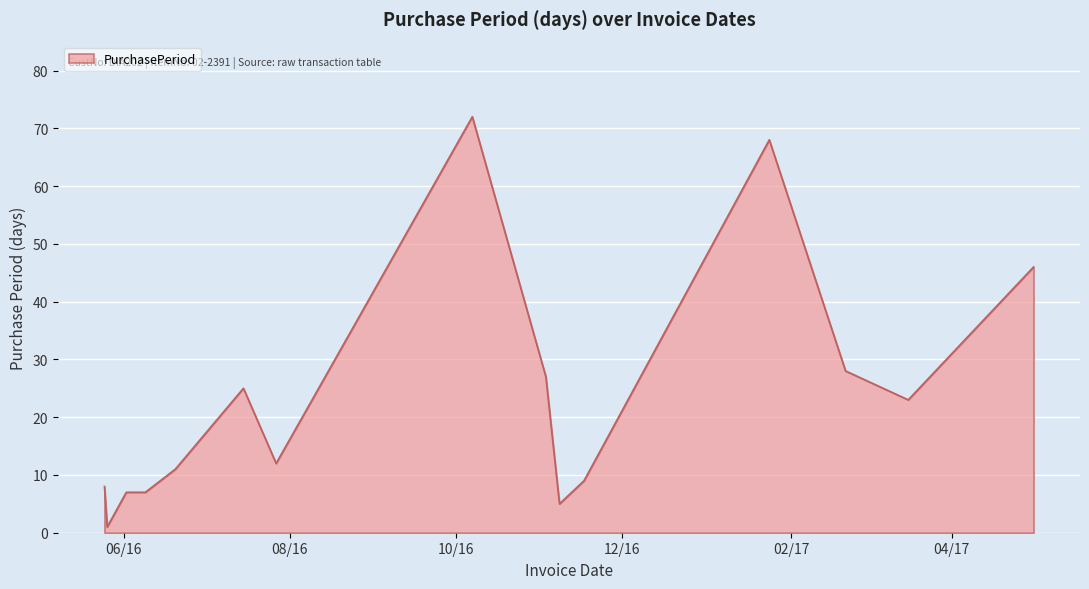

What is the maximum value shown in the chart?

72